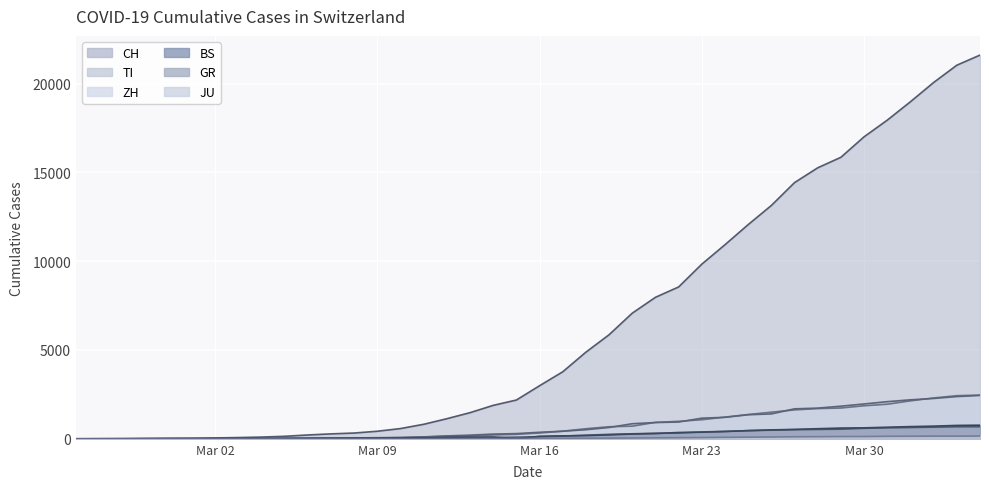

Which category has the lowest value in the TI series?

2020-02-25